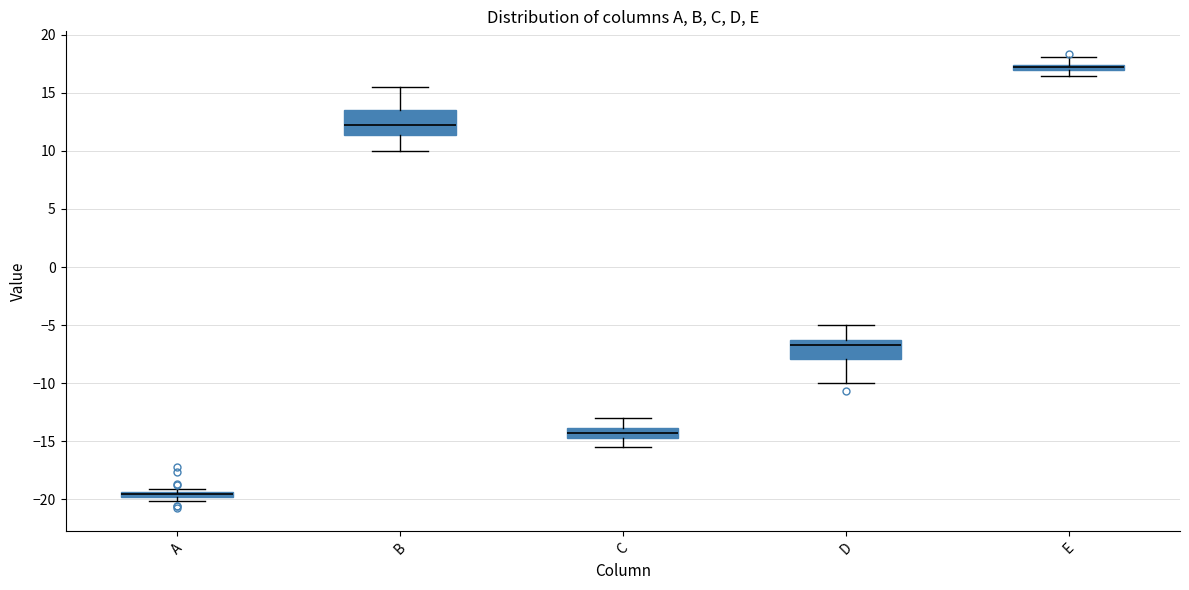

Which box's median line is the highest?

E